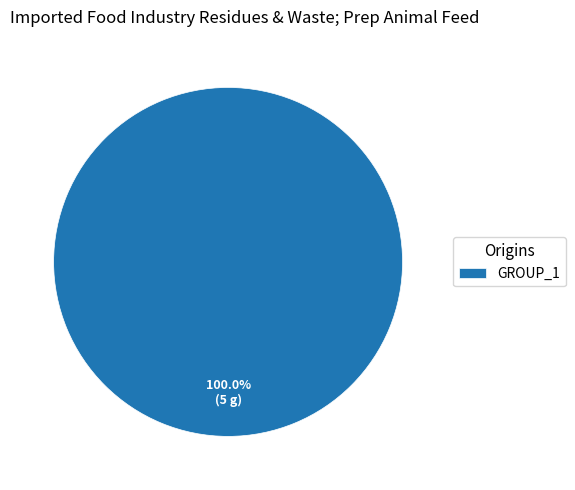

What is the majority slice?

GROUP_1